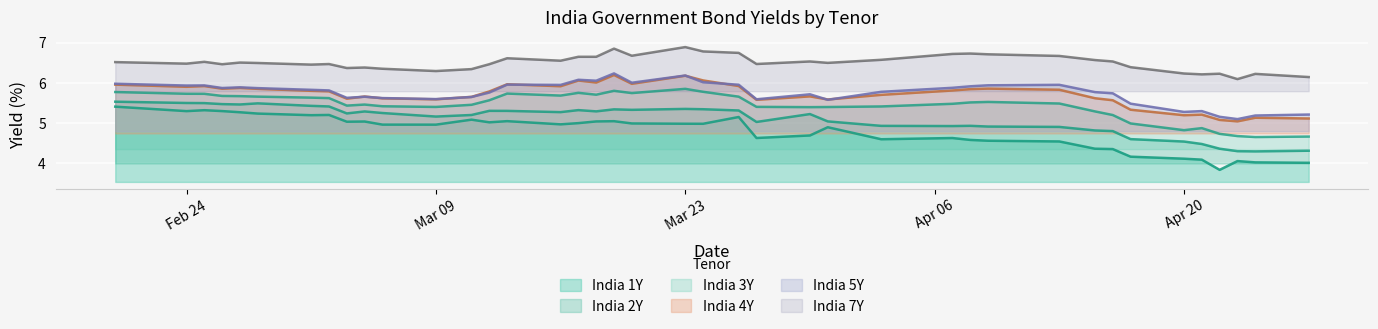

True or false: India 7Y has more than 2 interior local peaks.

True